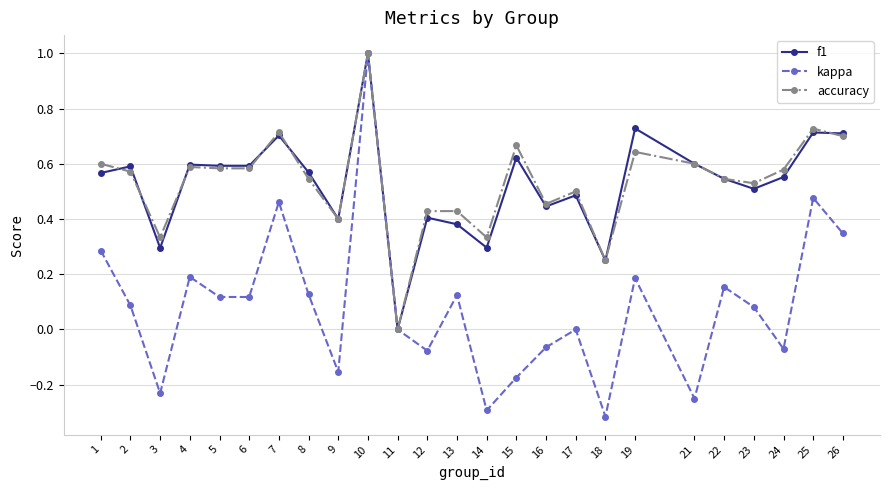

Which series has the widest spread of values?

kappa